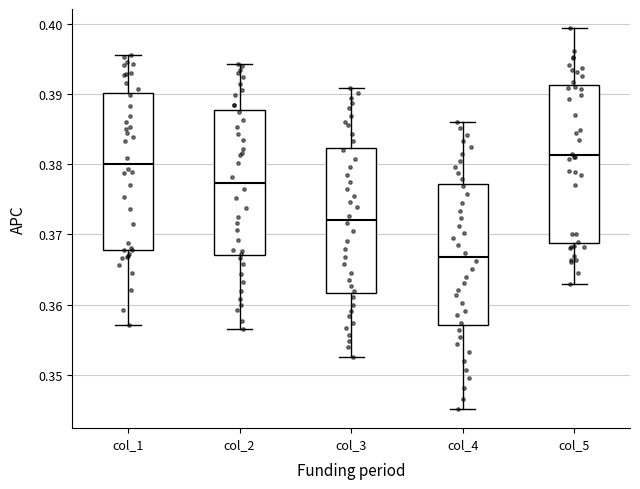

Reading left to right, read every box against the y-axis: the position of its median line, the range the box covers, and the ends of its whiskers. The values are not printed on the chart, so give them approximately, as read against the axis.

col_1: median 0.380, box 0.368 to 0.390, whiskers 0.357 to 0.395
col_2: median 0.377, box 0.367 to 0.388, whiskers 0.357 to 0.394
col_3: median 0.372, box 0.362 to 0.382, whiskers 0.352 to 0.391
col_4: median 0.367, box 0.357 to 0.377, whiskers 0.345 to 0.386
col_5: median 0.381, box 0.369 to 0.391, whiskers 0.363 to 0.399